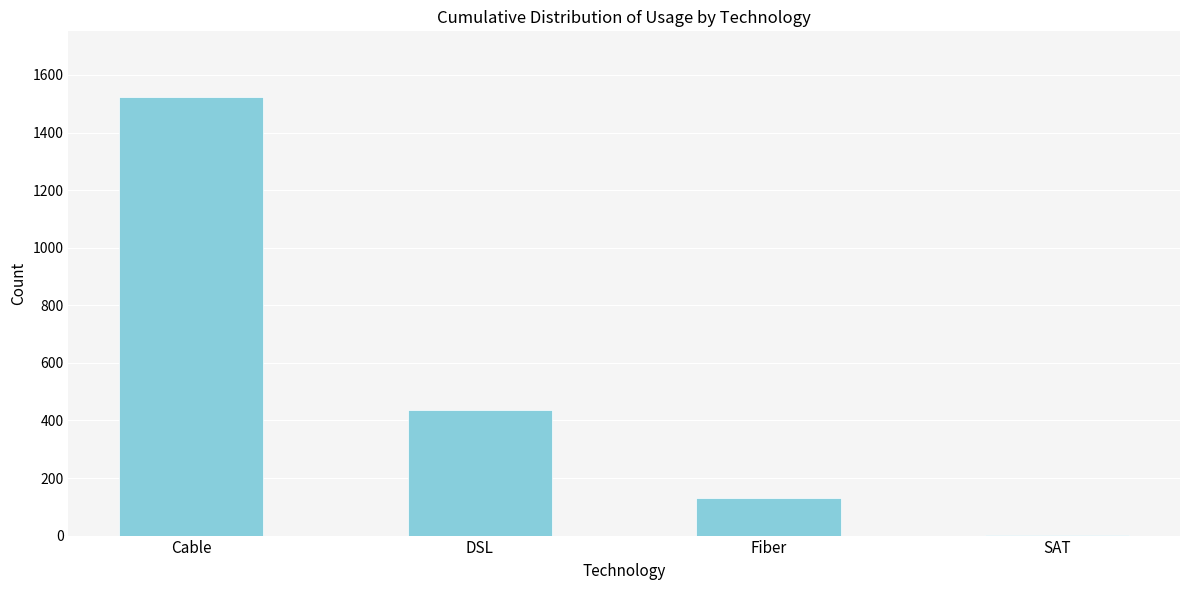

Reading left to right, what are all the values shown in this chart?

Cable=1523	DSL=436	Fiber=130	SAT=3